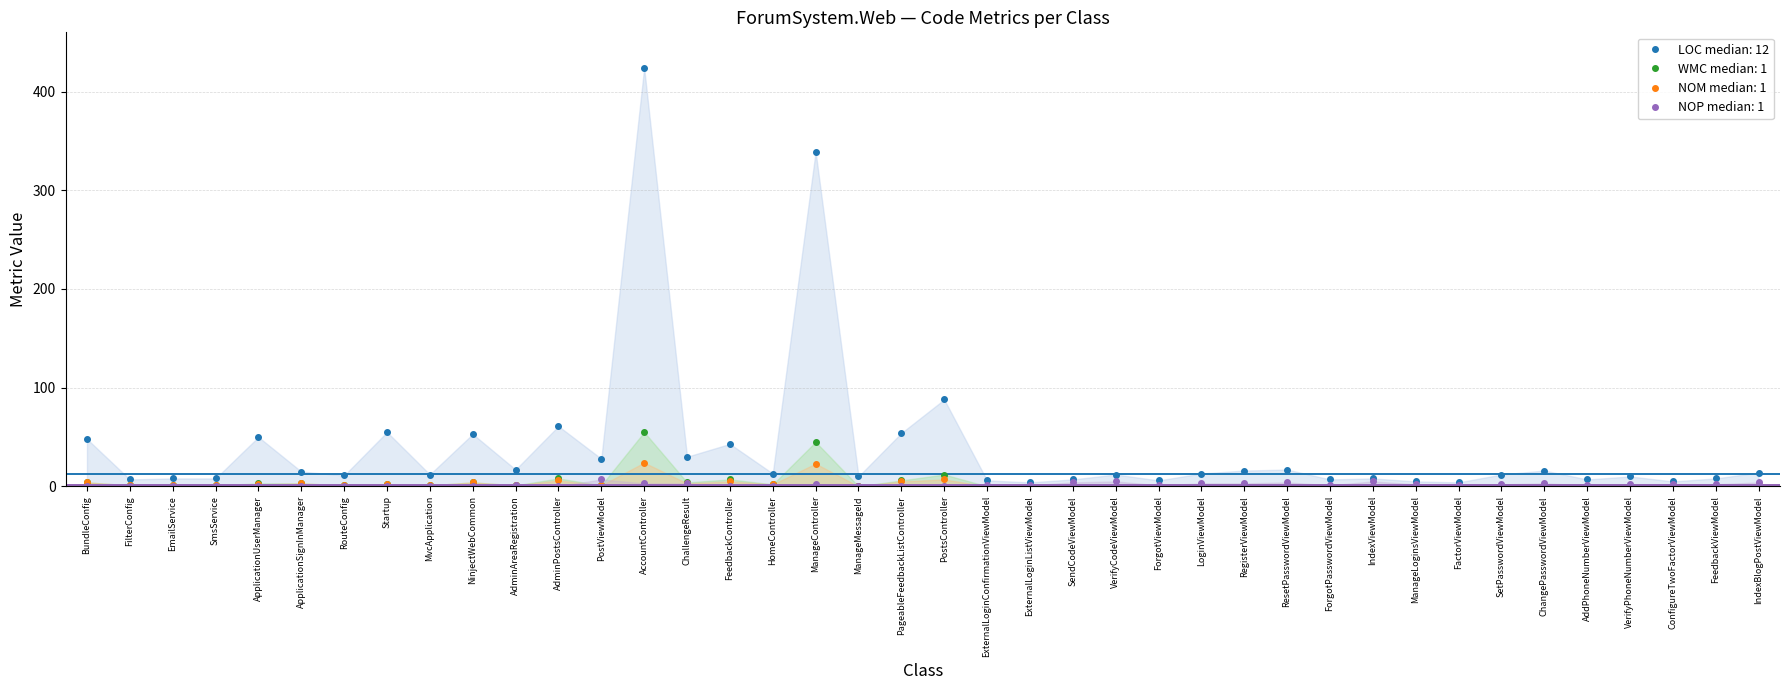

Which series has the widest spread of values?

LOC median: 12